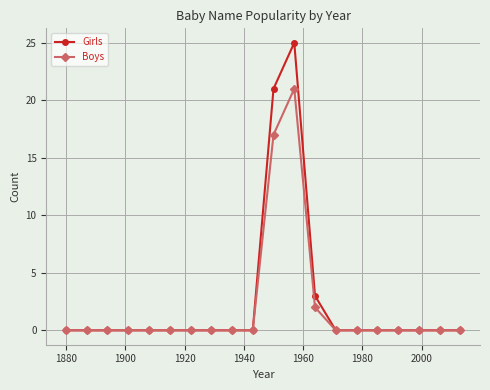

Reading right to left, extract all data points from this chart.

Girls: 0	0	0	0	0	0	0	3	25	21	0	0	0	0	0	0	0	0	0	0
Boys: 0	0	0	0	0	0	0	2	21	17	0	0	0	0	0	0	0	0	0	0